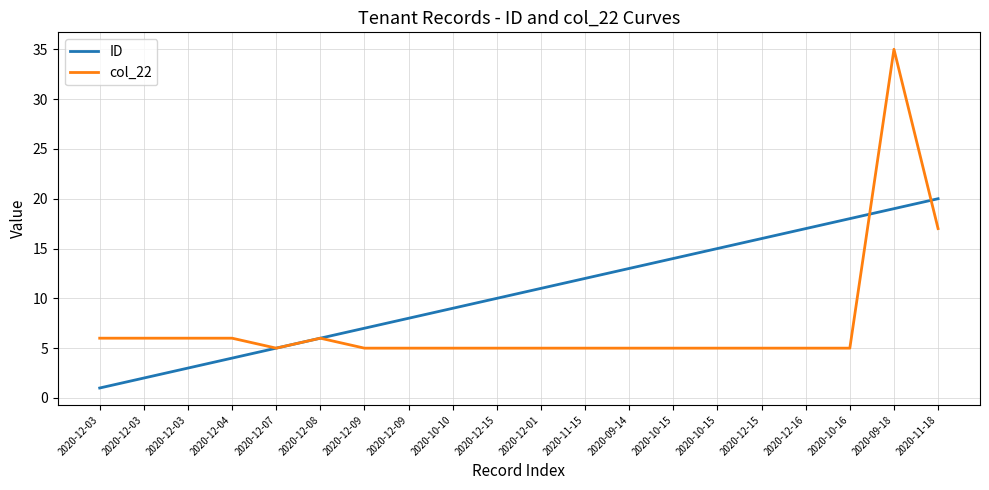

What is the label of the 11th point from the right?

2020-12-15